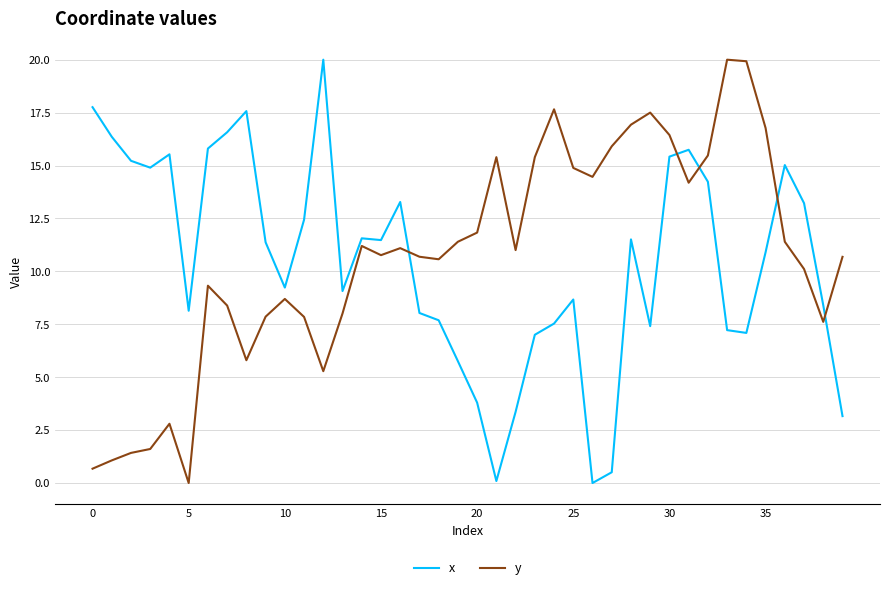

How many categories are shown in the chart?

40